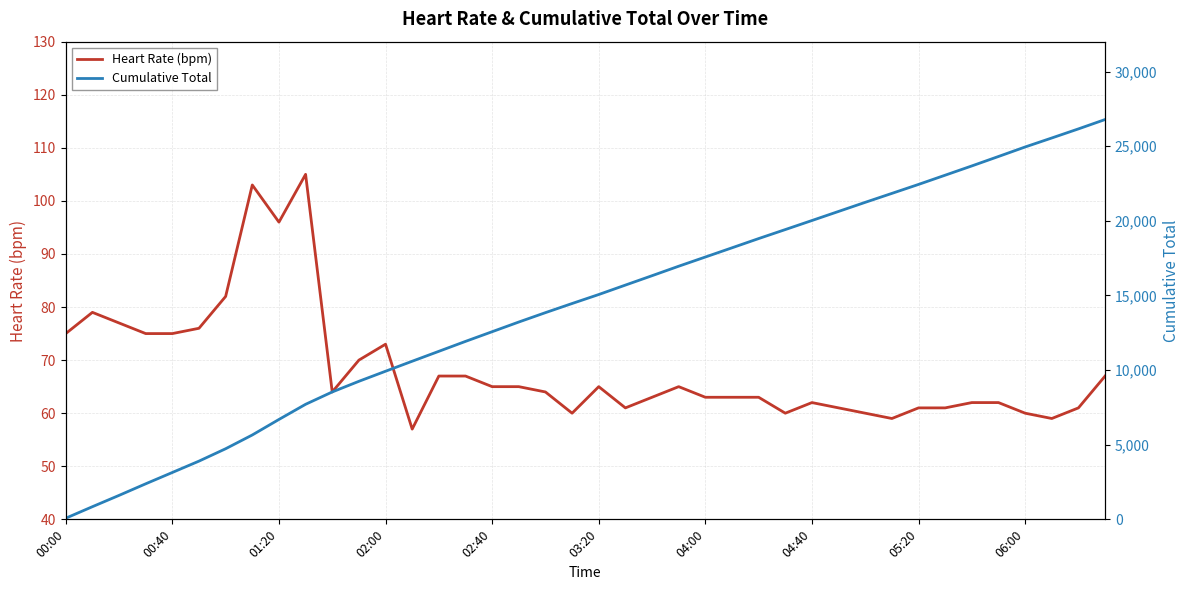

True or false: Cumulative Total has more than 2 interior local peaks.

False